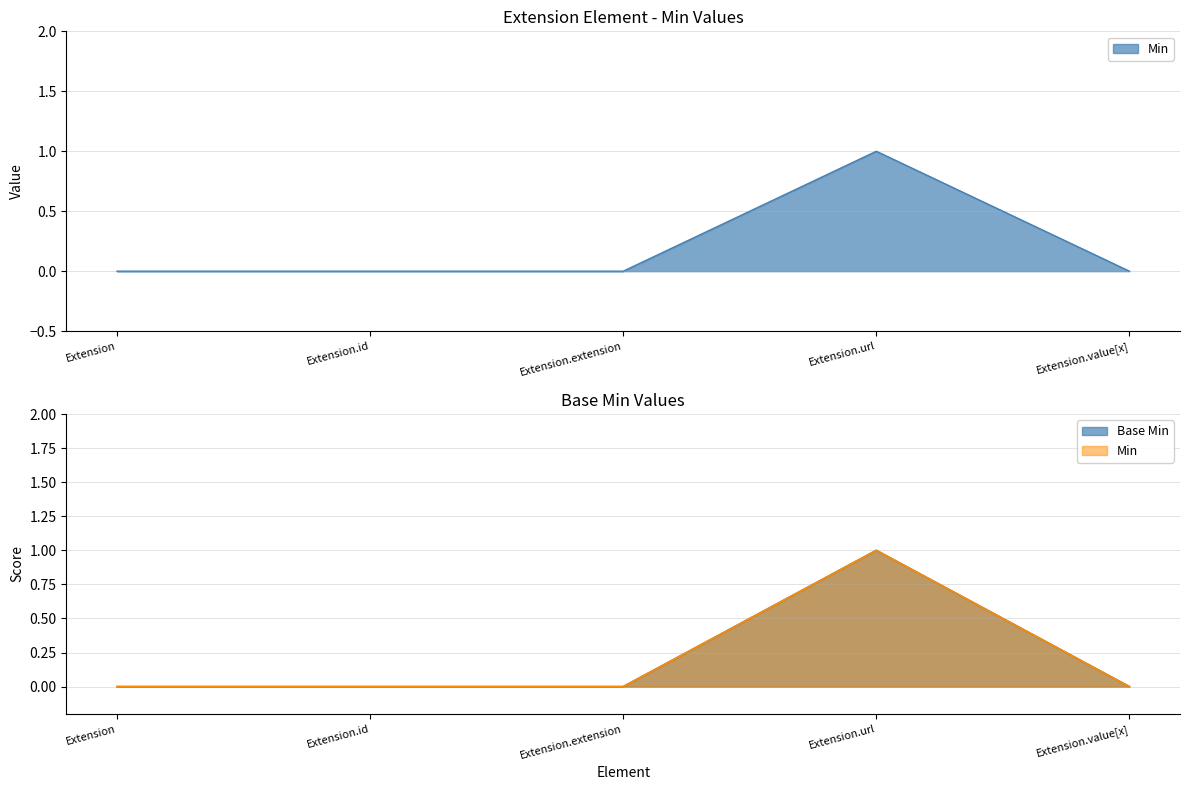

Is it true that Min equals 0 at Extension.extension?

True